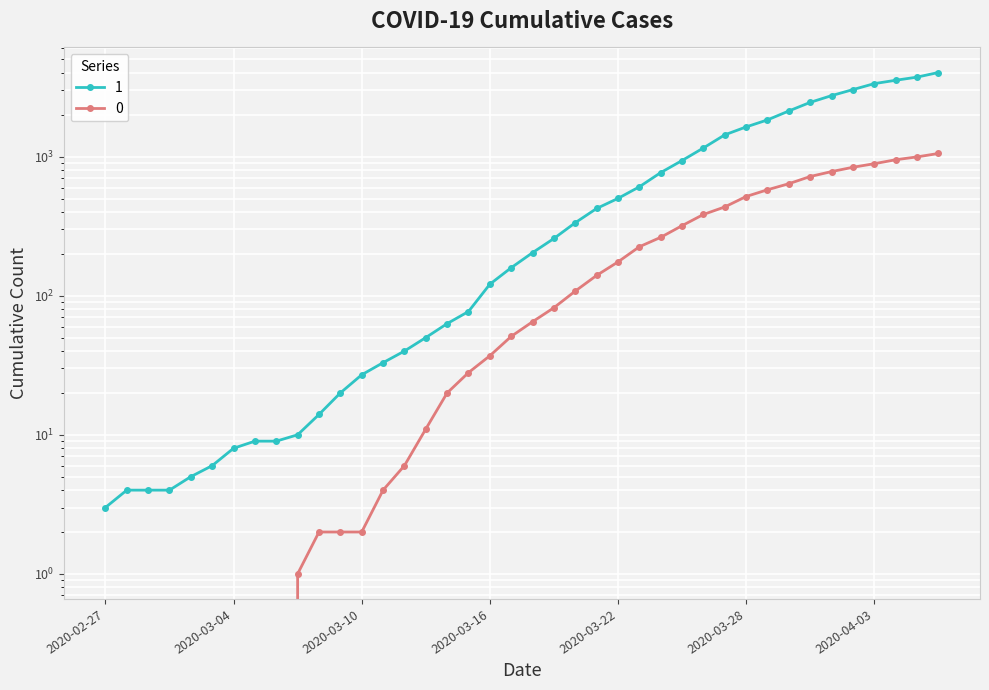

Is this an area chart (filled region under the line)?

No